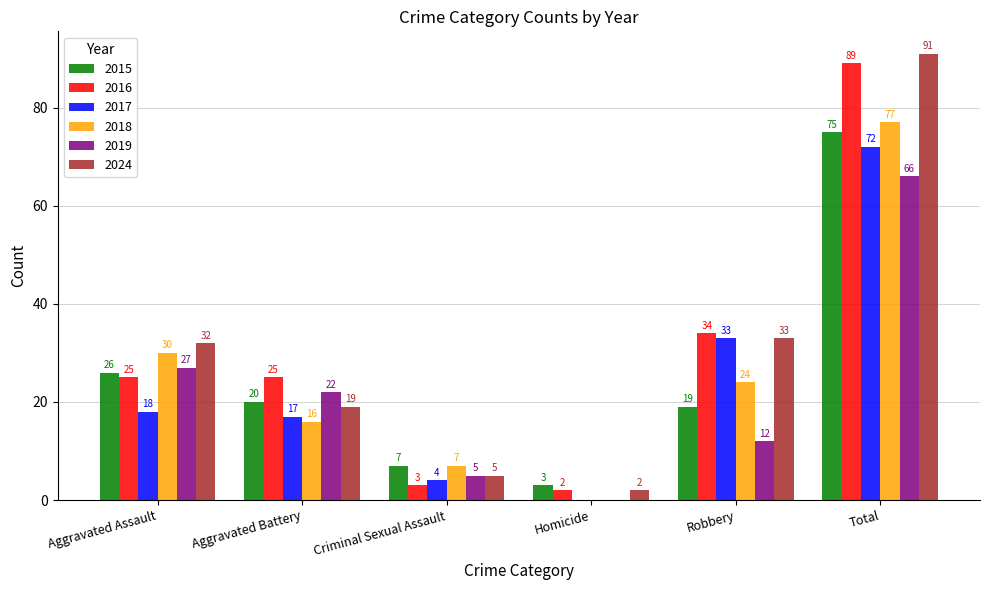

At which category does the chart reach its peak across all series?

Total